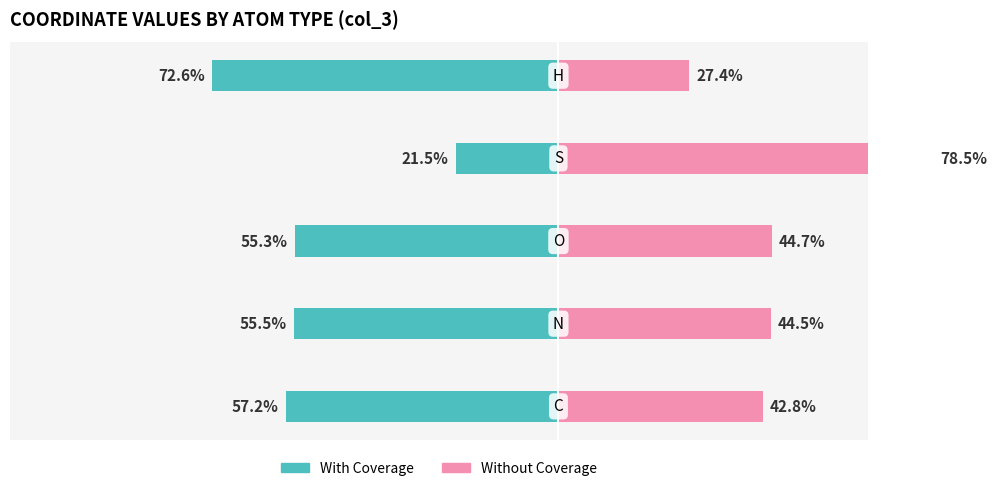

The Without Coverage series shows 14.2 at 4. True or false?

False